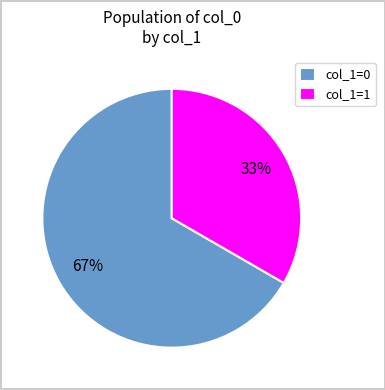

What is the largest slice in the pie chart?

col_1=0